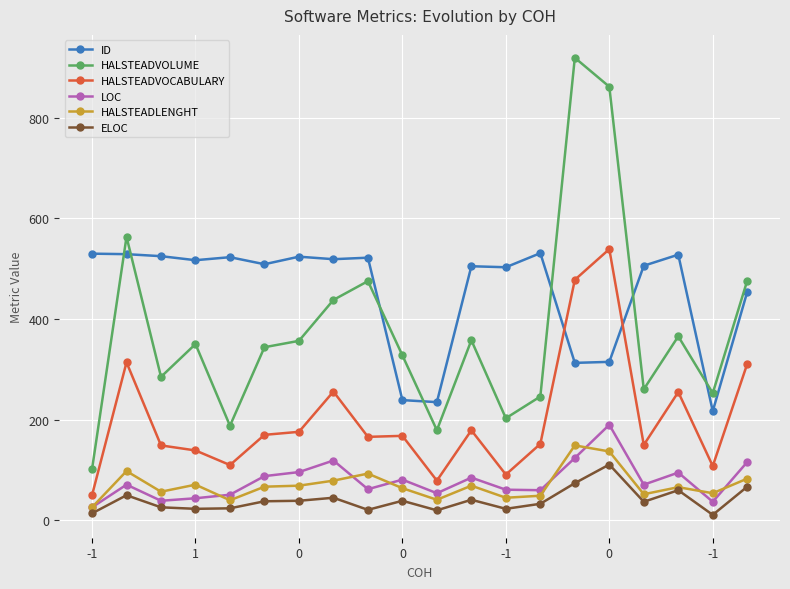

Which series has the largest range (max minus min)?

HALSTEADVOLUME